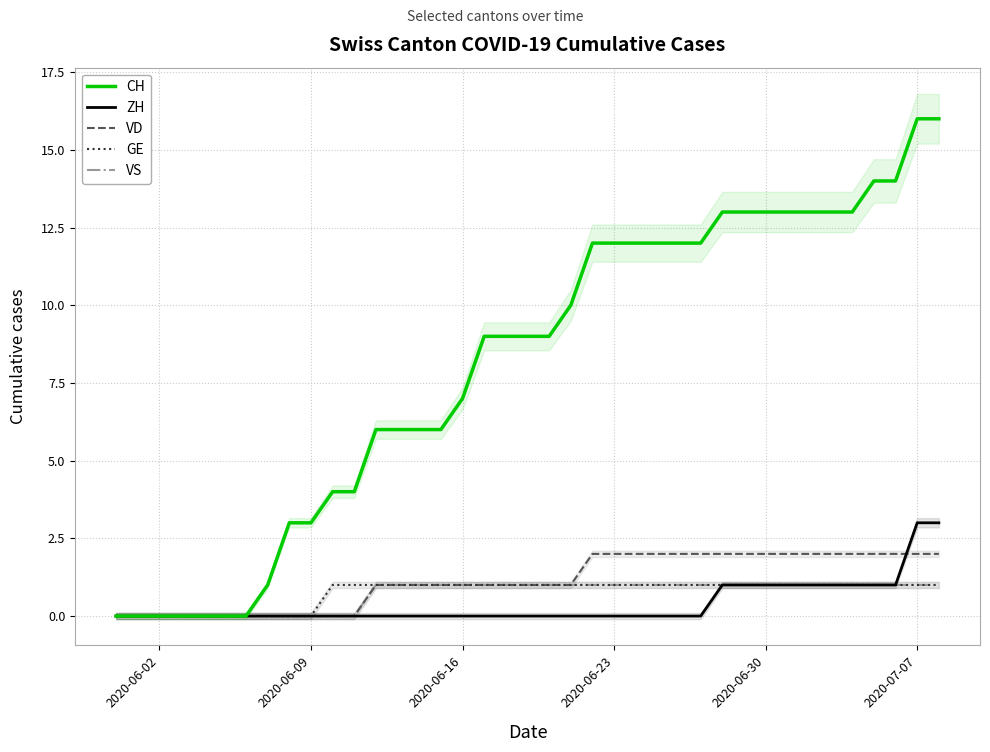

How many VD values are between 0 and 2?

39